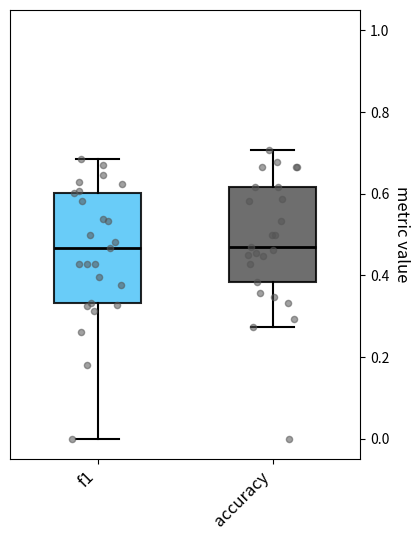

Reading left to right, transcribe this box plot: for each box, give where its median line is, the range the box spans, and where its two whiskers end, as read against the y-axis. The values are not printed on the chart, so give them approximately, as read against the axis.

f1: median 0.46, box 0.34 to 0.60, whiskers 0.00 to 0.68
accuracy: median 0.48, box 0.38 to 0.62, whiskers 0.28 to 0.70